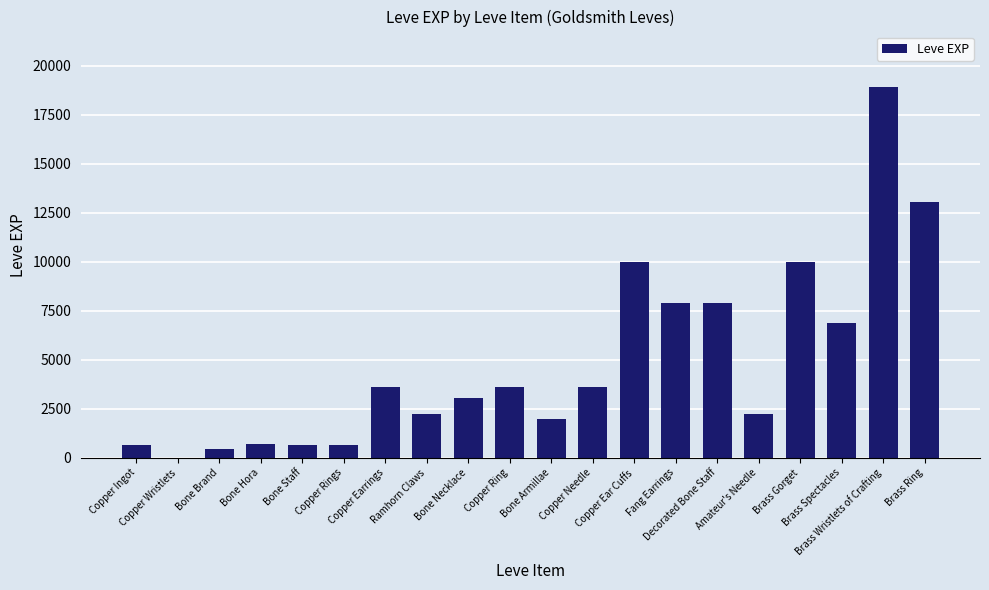

Does the chart contain stacked bars?

No